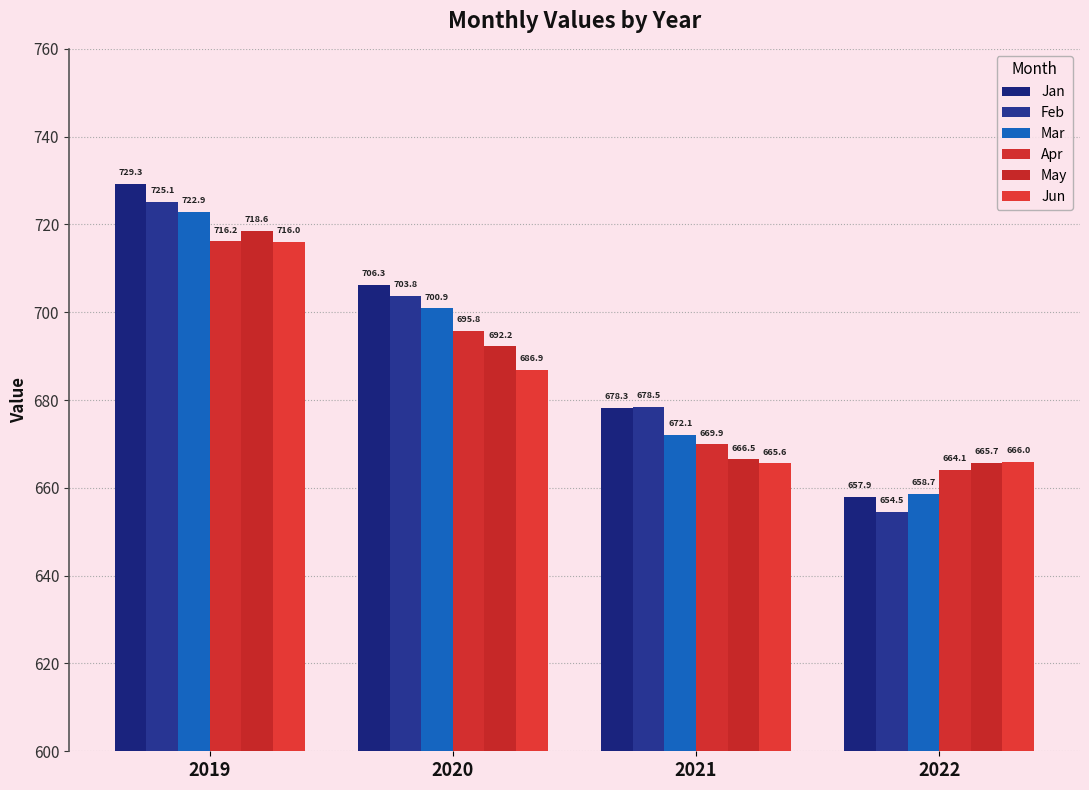

Rank the series by their maximum value, from highest to lowest.

Jan, Feb, Mar, May, Apr, Jun